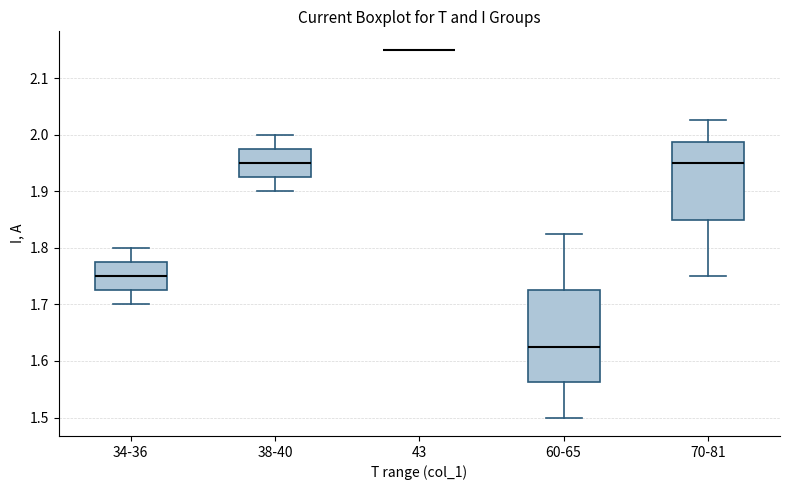

Reading left to right, read every box against the y-axis: the position of its median line, the range the box covers, and the ends of its whiskers. The values are not printed on the chart, so give them approximately, as read against the axis.

34-36: median 1.75, box 1.73 to 1.78, whiskers 1.70 to 1.80
38-40: median 1.95, box 1.93 to 1.98, whiskers 1.90 to 2.00
43: box collapsed to a line at 2.15, whiskers 2.15 to 2.15
60-65: median 1.63, box 1.56 to 1.73, whiskers 1.50 to 1.83
70-81: median 1.95, box 1.85 to 1.99, whiskers 1.75 to 2.03